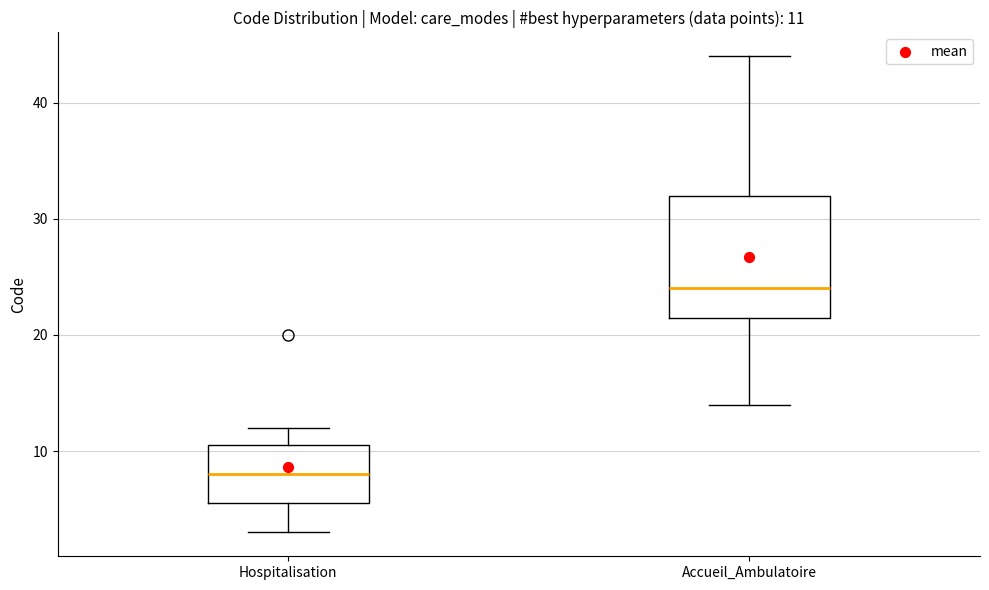

Comparing the boxes themselves (not the whiskers), which one is the tallest?

Accueil_Ambulatoire